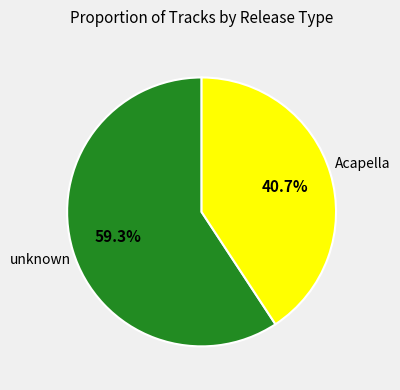

To the nearest percent, what is the difference between the largest and smallest slice percentages?

19%